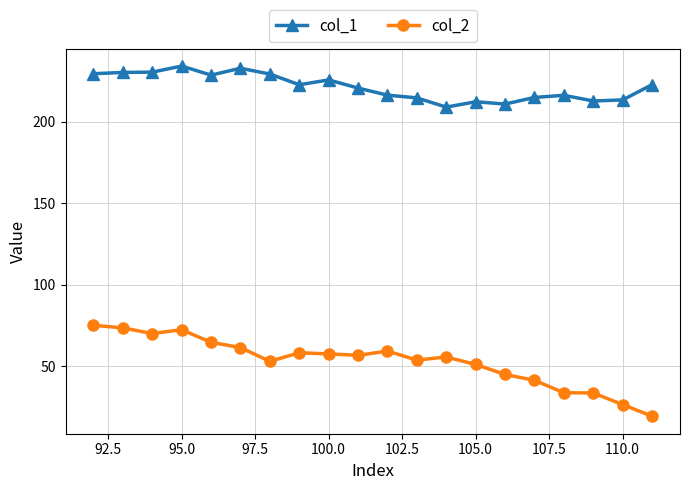

What is the average value of the col_1 series?

221.3